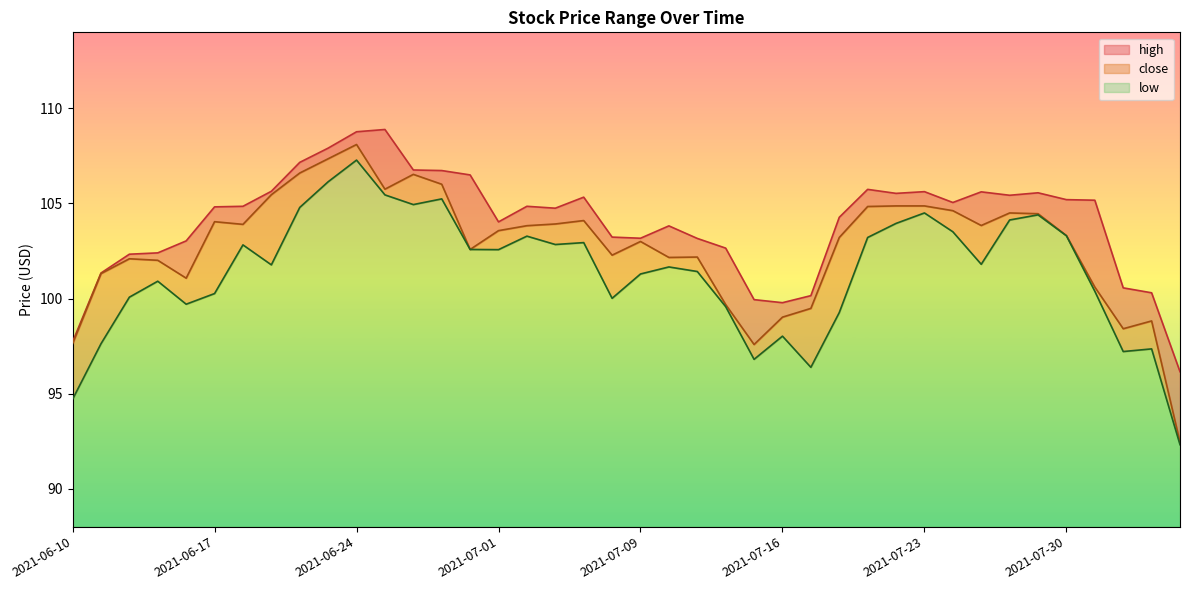

How many interior local valleys does the low series have?

10